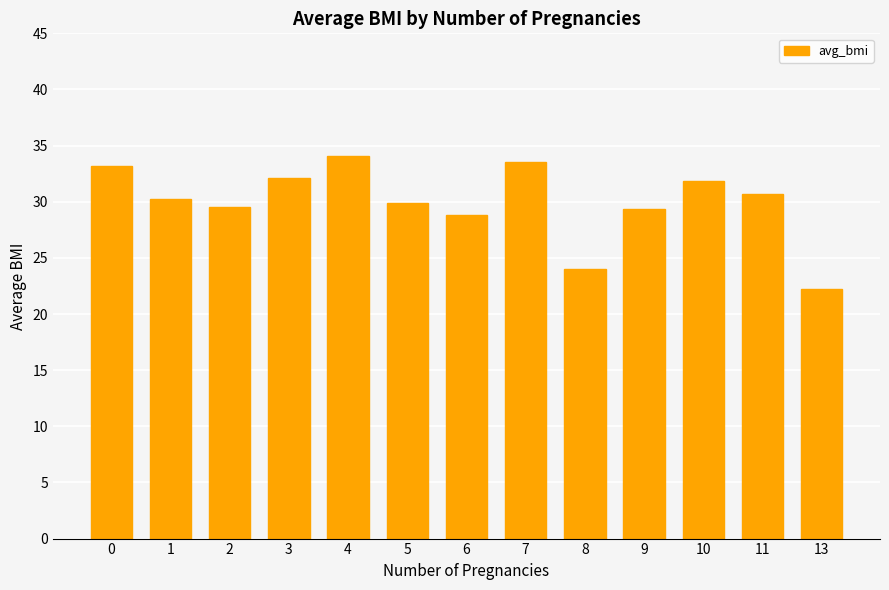

How many data points does each series have?

13